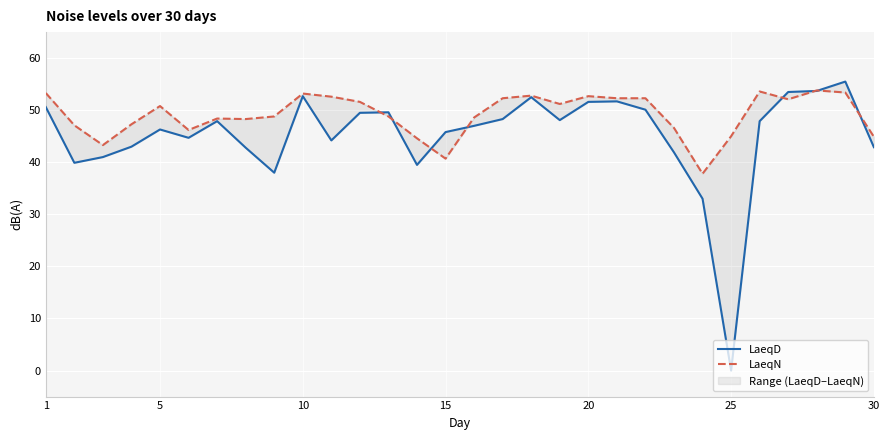

How many values in LaeqD are above zero?

29